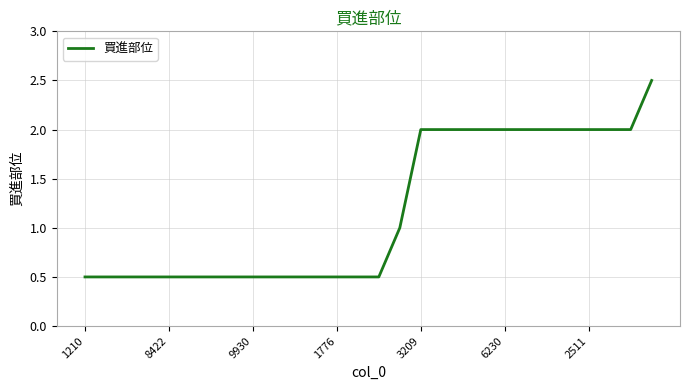

What is the difference between the maximum and minimum values?

2.0